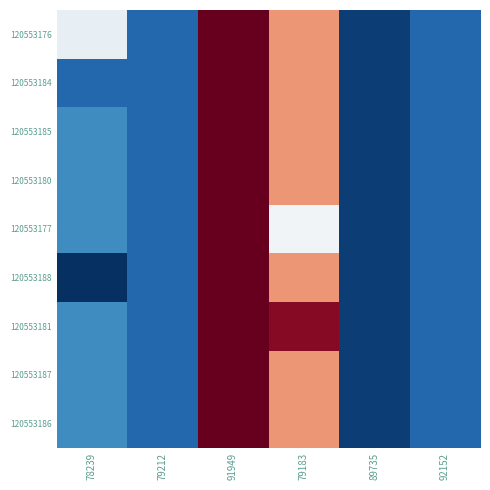

Reading left to right, list all the values displayed in this chart.

120553176: 78239=6997919.0	79212=6997862.0	91949=6998006.0	79183=6997961.0	89735=6997850.0	92152=6997862.0
120553184: 78239=6997862.0	79212=6997862.0	91949=6998006.0	79183=6997961.0	89735=6997850.0	92152=6997862.0
120553185: 78239=6997875.3	79212=6997862.0	91949=6998006.0	79183=6997961.0	89735=6997850.0	92152=6997862.0
120553180: 78239=6997875.3	79212=6997862.0	91949=6998006.0	79183=6997961.0	89735=6997850.0	92152=6997862.0
120553177: 78239=6997875.3	79212=6997862.0	91949=6998006.0	79183=6997923.0	89735=6997850.0	92152=6997862.0
120553188: 78239=6997845.0	79212=6997862.0	91949=6998006.0	79183=6997961.0	89735=6997850.0	92152=6997862.0
120553181: 78239=6997875.3	79212=6997862.0	91949=6998006.0	79183=6997999.0	89735=6997850.0	92152=6997862.0
120553187: 78239=6997875.3	79212=6997862.0	91949=6998006.0	79183=6997961.0	89735=6997850.0	92152=6997862.0
120553186: 78239=6997875.3	79212=6997862.0	91949=6998006.0	79183=6997961.0	89735=6997850.0	92152=6997862.0